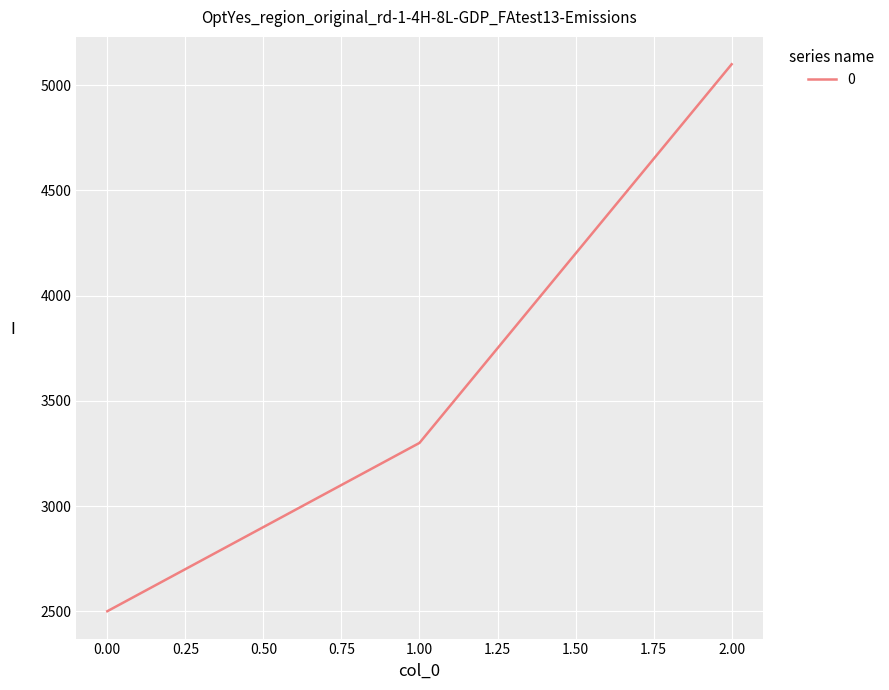

What is the difference between the maximum and second lowest values?

1800